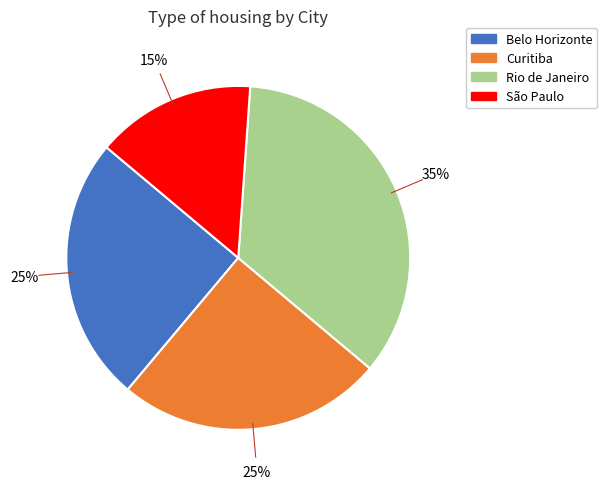

Which has a higher value, Curitiba or Rio de Janeiro?

Rio de Janeiro